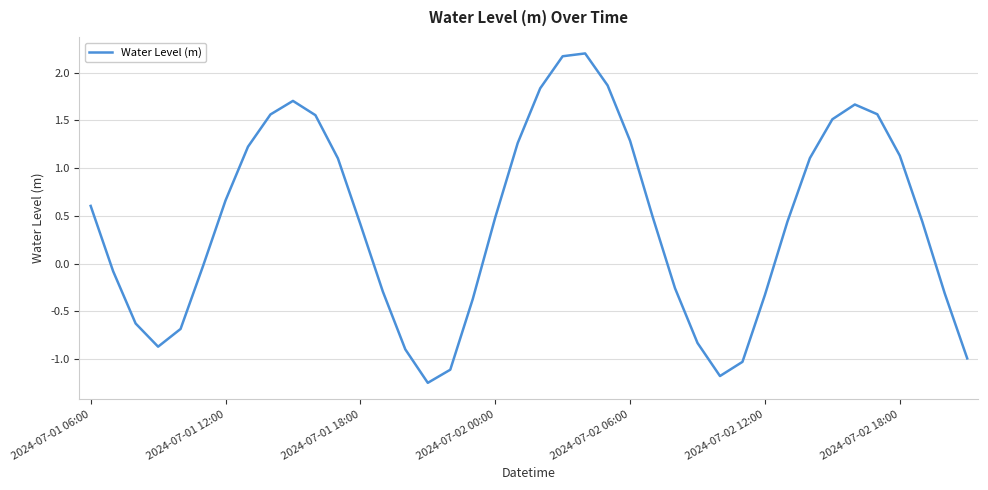

What is the difference between the maximum and minimum values?

3.5